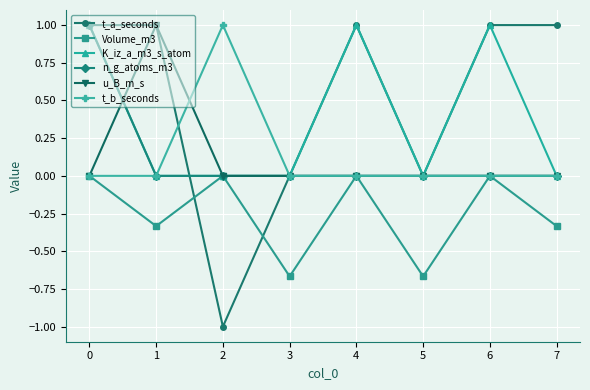

What is the difference between the maximum and minimum values in the t_b_seconds series?

1.0